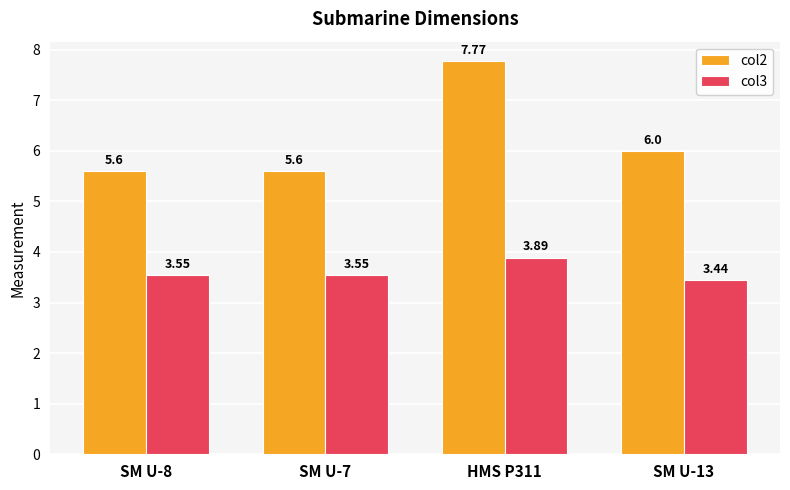

The value of col3 at HMS P311 is 5.8. True or false?

False